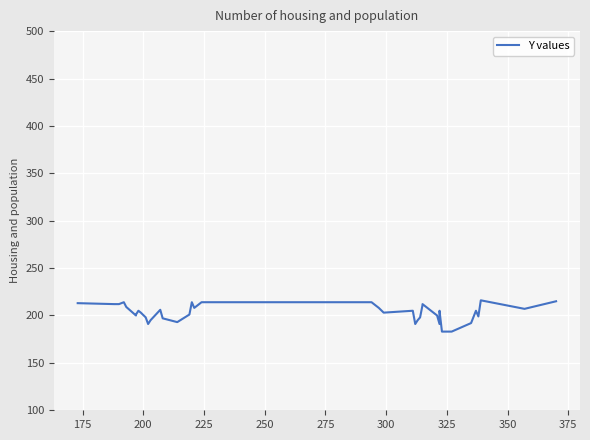

Reading left to right, extract all data points from this chart.

213	212	212	214	209	200	201	205	203	198	191	195	206	197	193	201	214	208	214	214	208	203	205	191	195	198	211	212	202	200	191	205	183	183	192	205	199	216	207	215